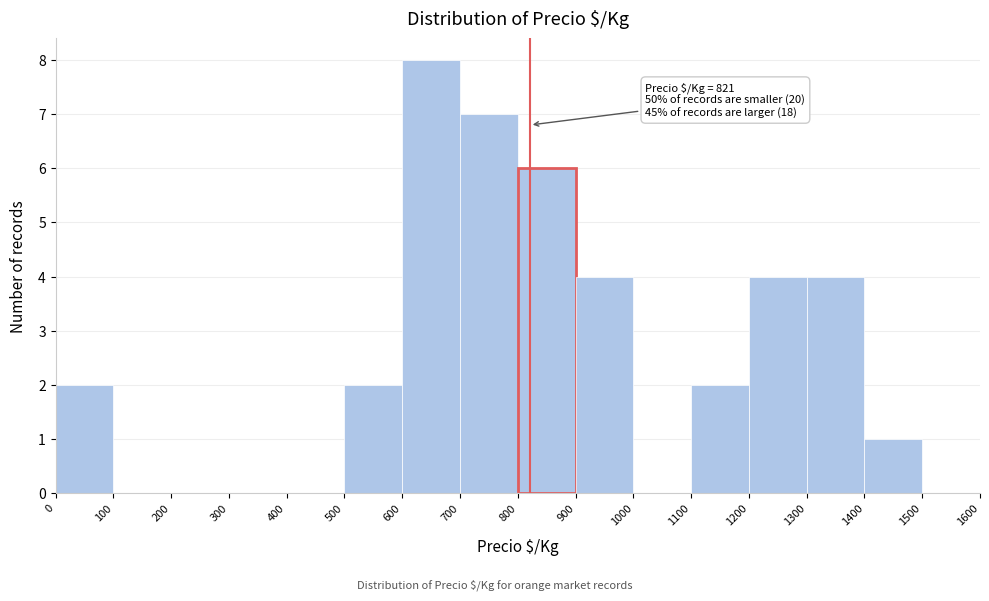

Which range on the x-axis has the tallest bar?

600 to 700